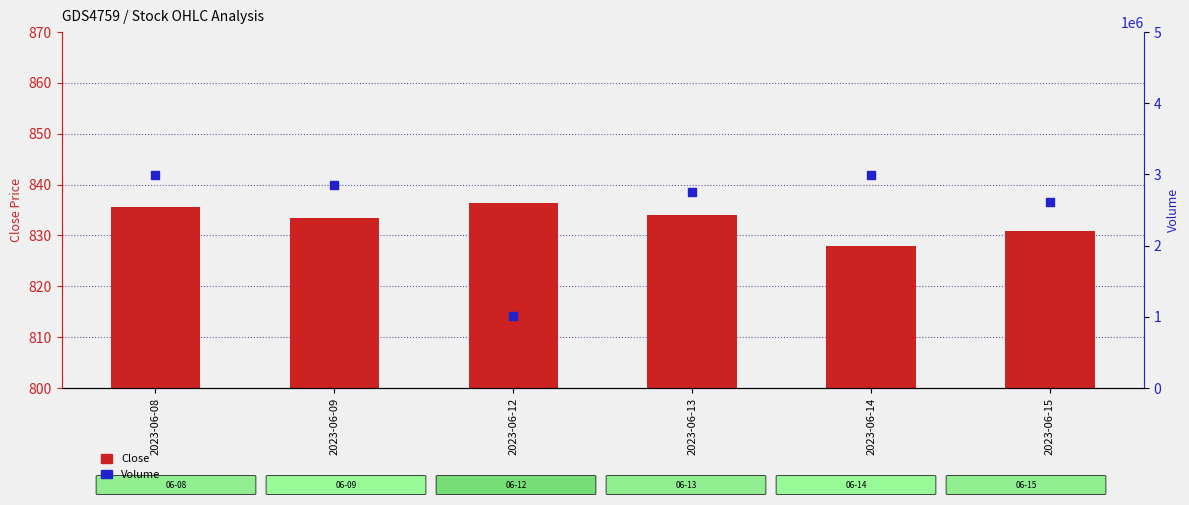

At which category is the sum across all series the highest?

2023-06-14